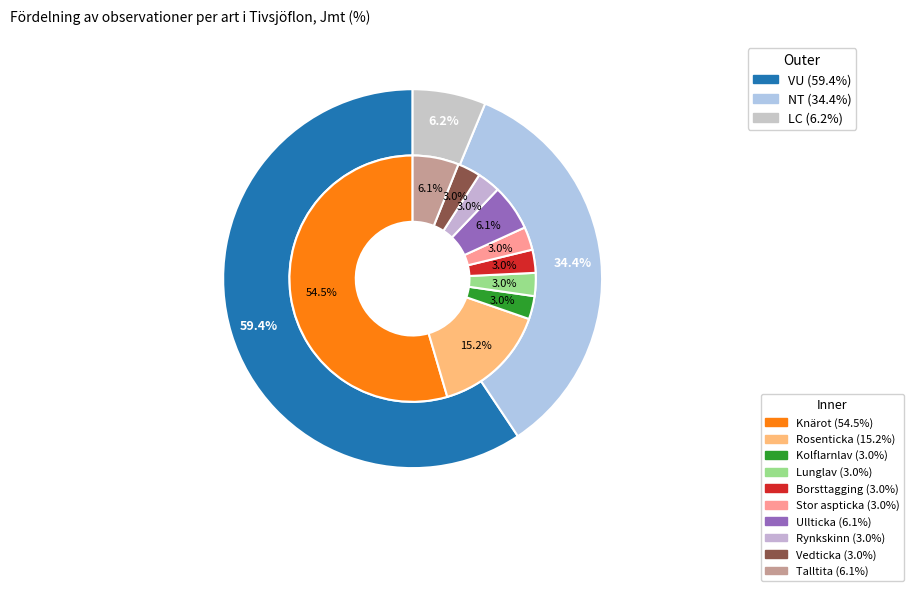

The Stor aspticka slice represents 16% of the pie. True or false?

False